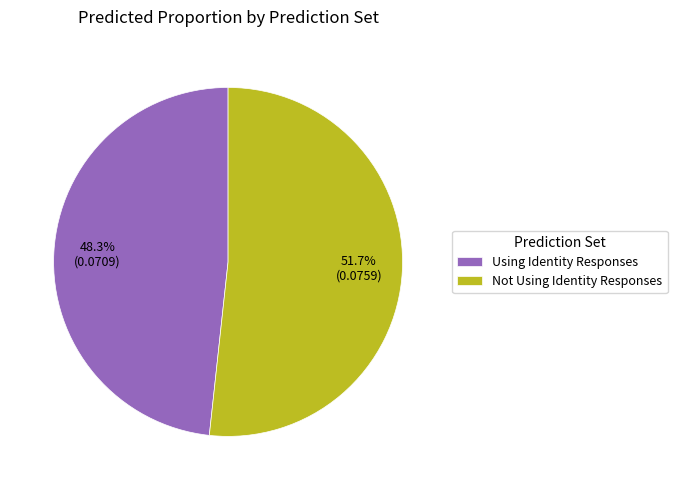

Rank the categories by value from highest to lowest.

Not Using Identity Responses, Using Identity Responses